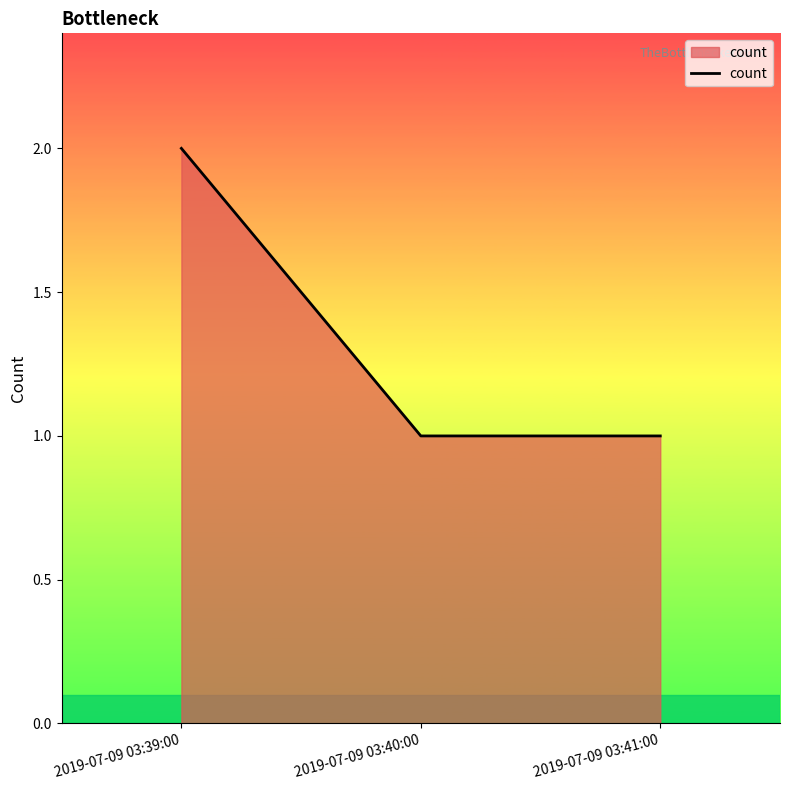

What is the sum of the values at 2019-07-09 03:40:00 and 2019-07-09 03:39:00?

3